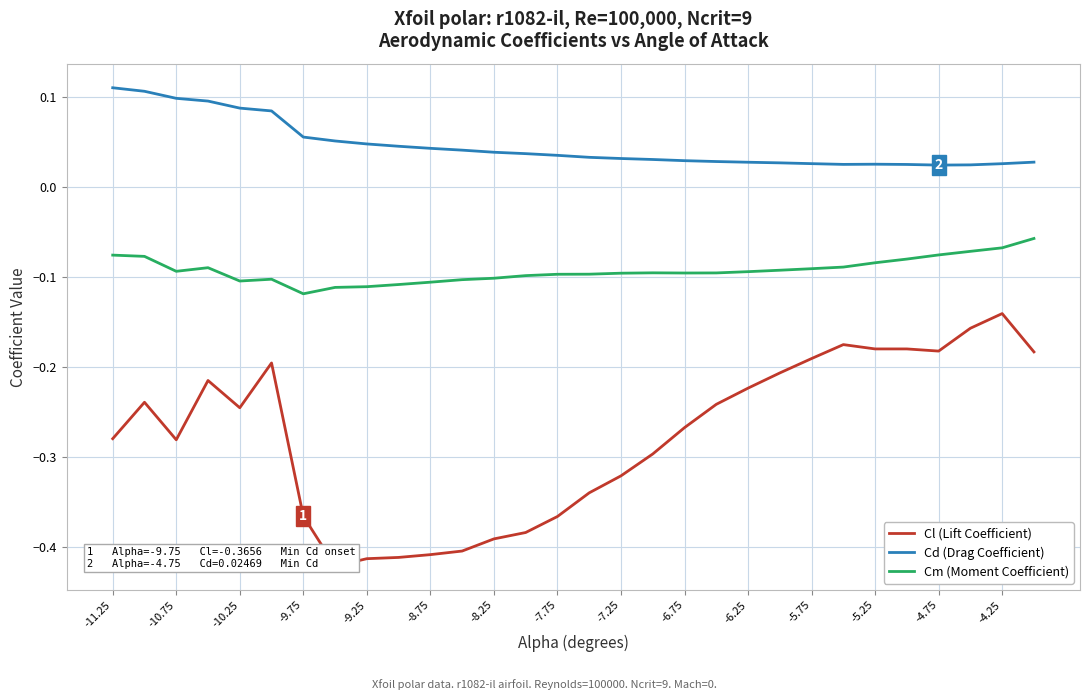

True or false: Cd (Drag Coefficient) has more than 1 points higher than both neighbors.

False